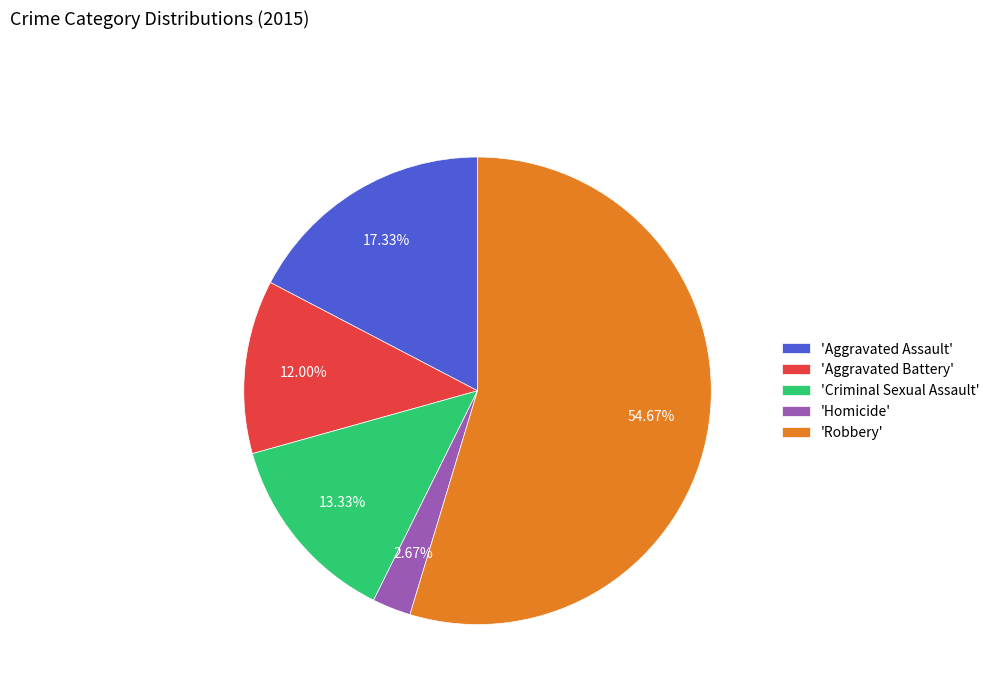

Is the sum of 'Aggravated Assault' and 'Robbery' greater than half?

Yes